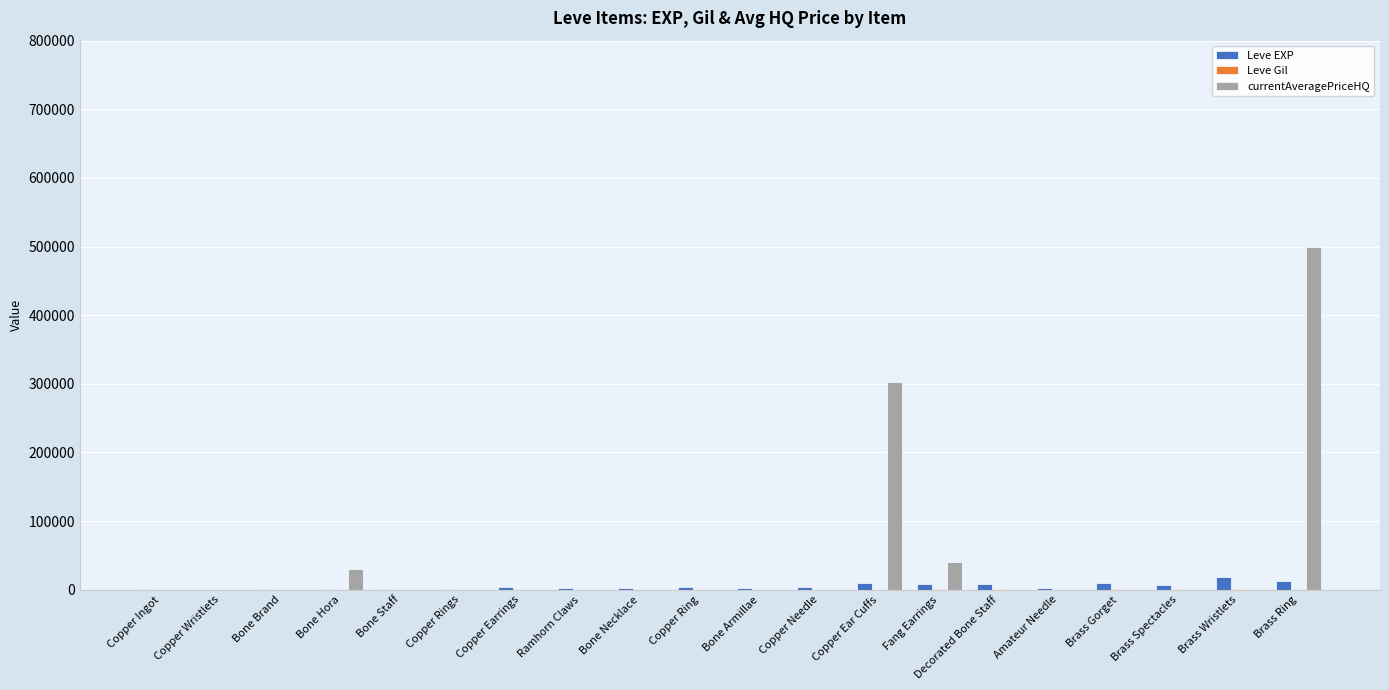

At which category is the sum across all series the highest?

Brass Ring